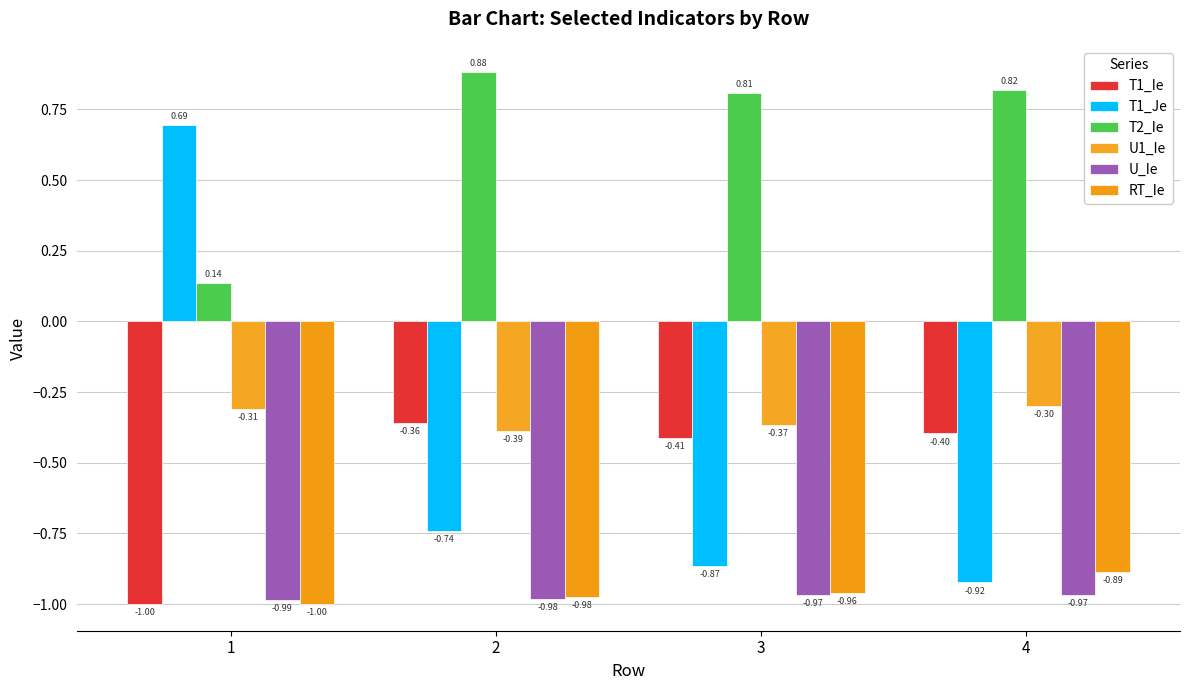

What is the maximum value shown in the chart?

0.9